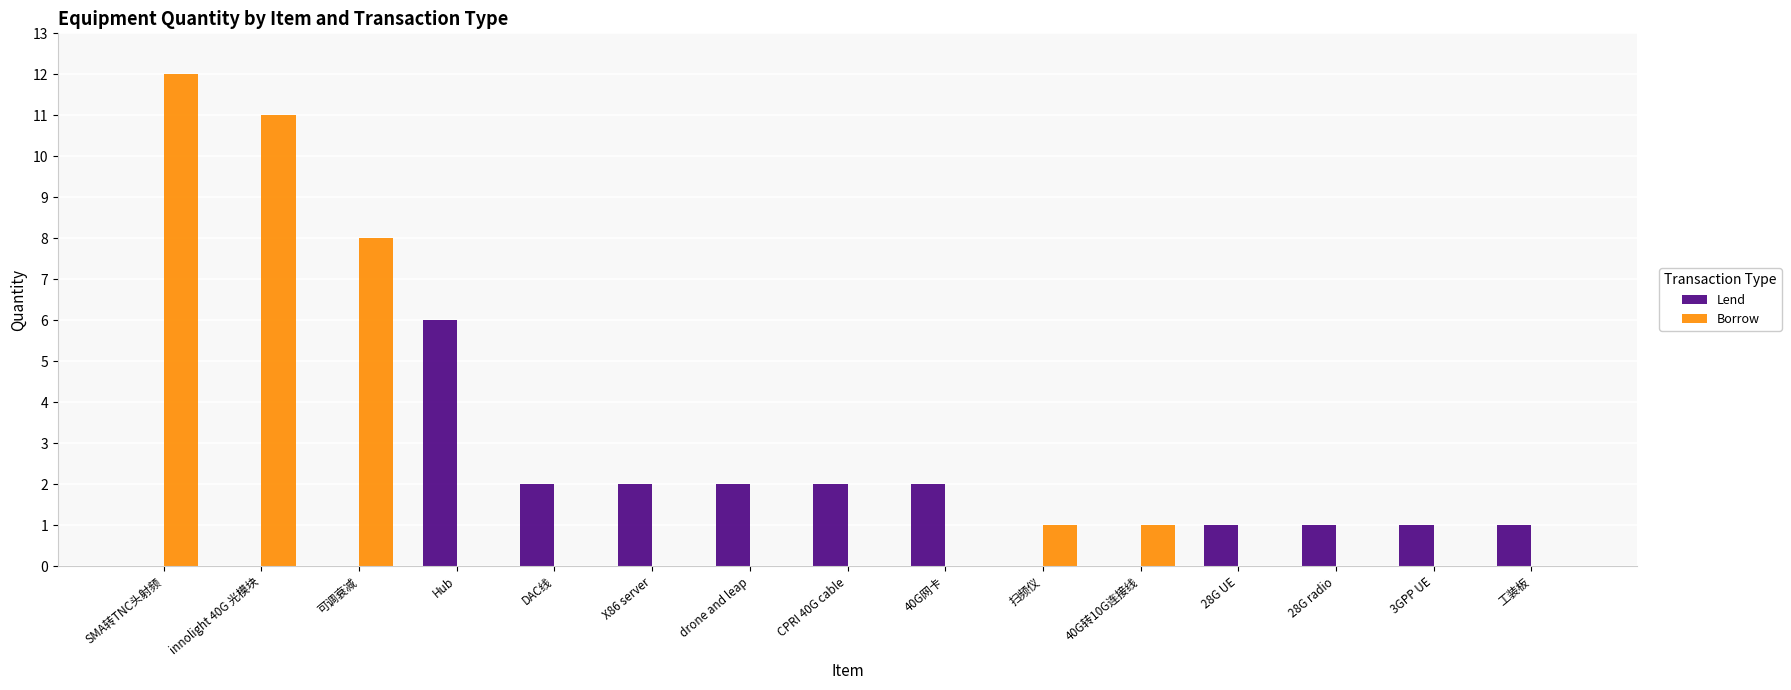

Where is Borrow nearest to the value 6?

可调衰减